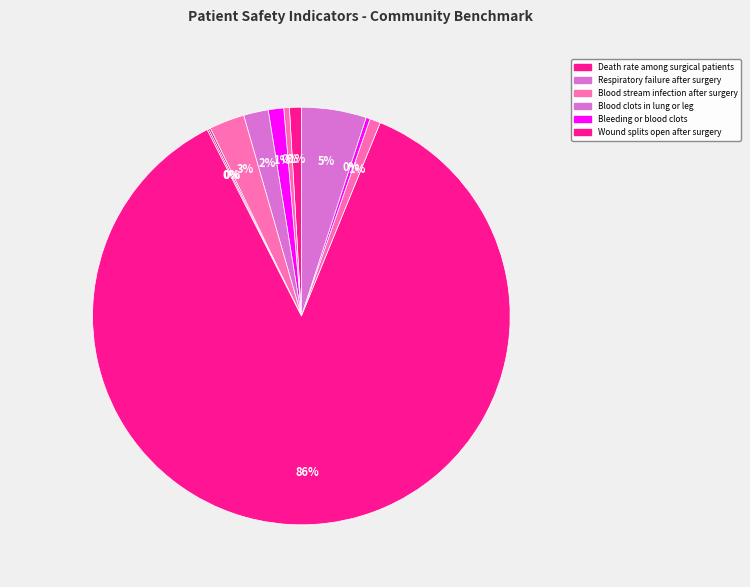

To the nearest percent, what is the average slice percentage?

9%